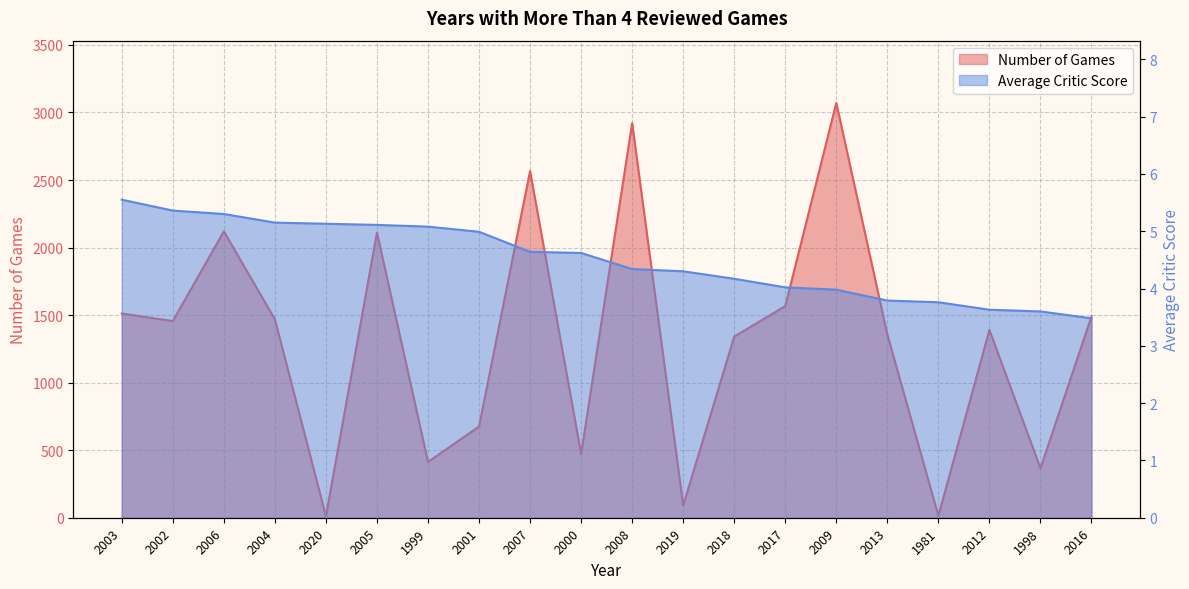

How many values in the Average Critic Score series are below 4?

6